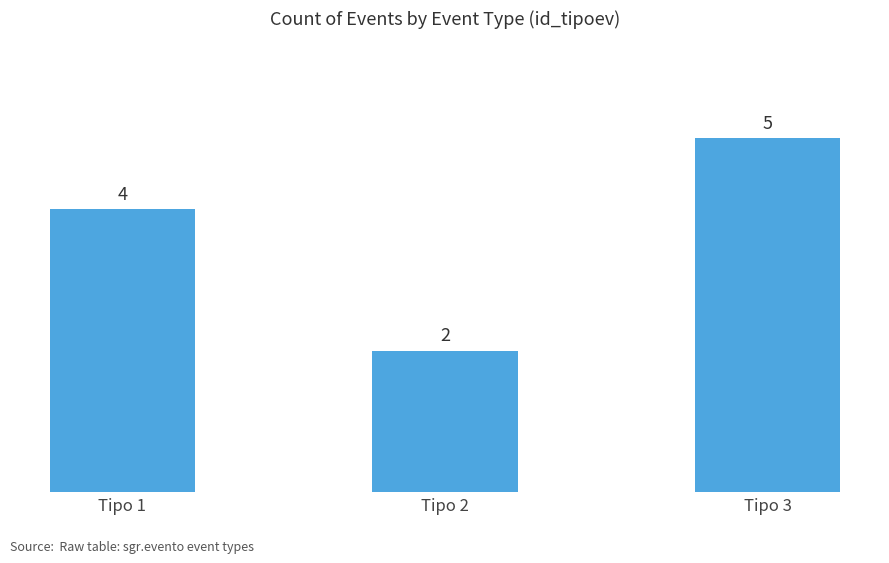

Reading left to right, what are all the values shown in this chart?

4	2	5